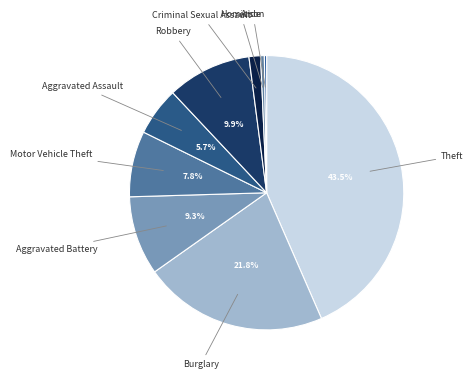

Does Theft represent more than half of the total?

No